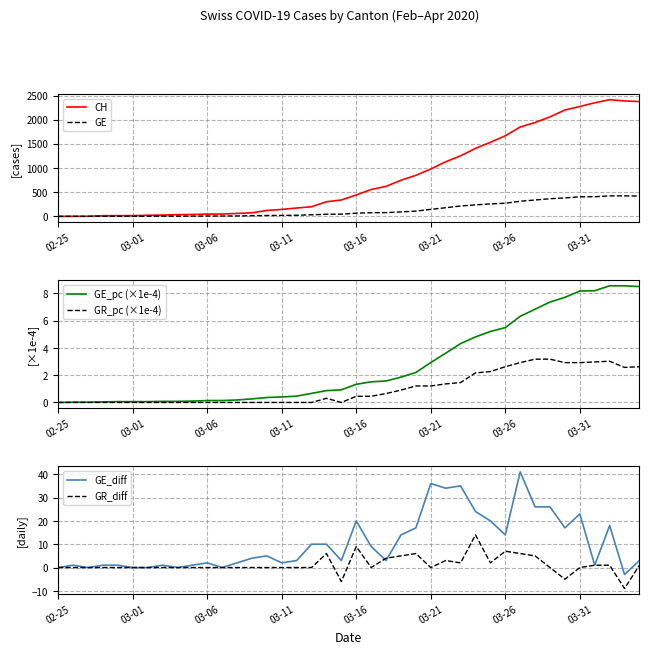

After their last crossing, which series has the higher values: GR_pc (×1e-4) or GE_diff?

GE_diff